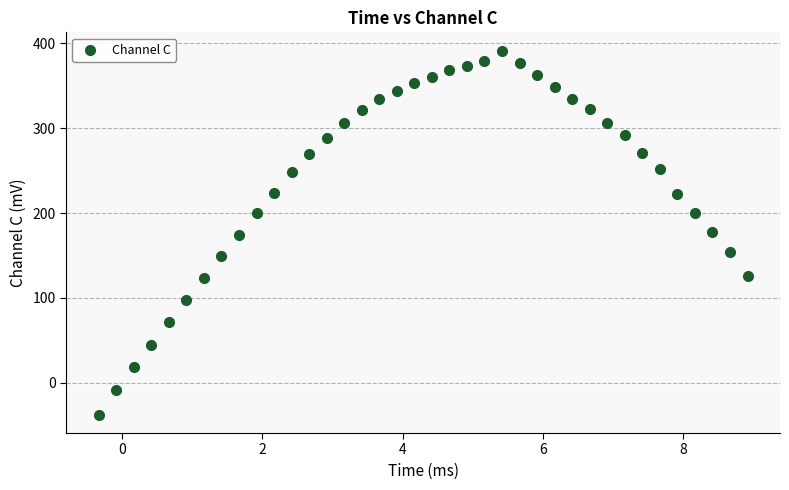

What is the range of Y values (max minus min)?

429.7